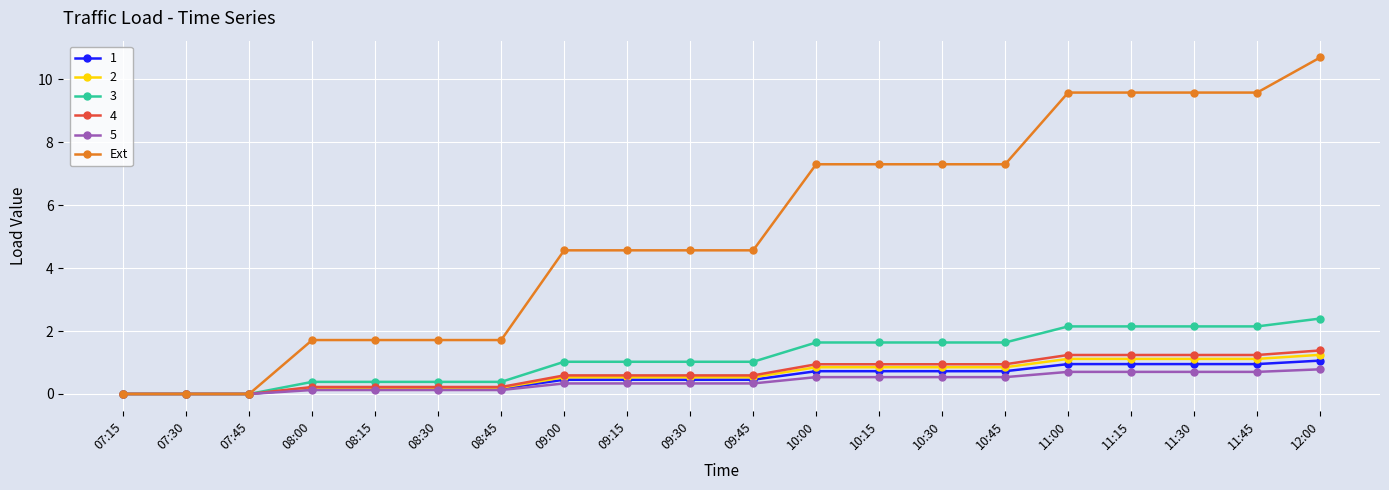

Does the chart have visible grid lines?

Yes